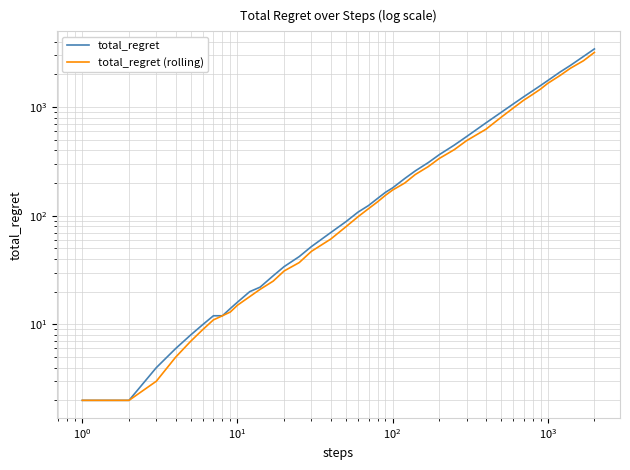

True or false: total_regret and total_regret (rolling) cross at least once.

False